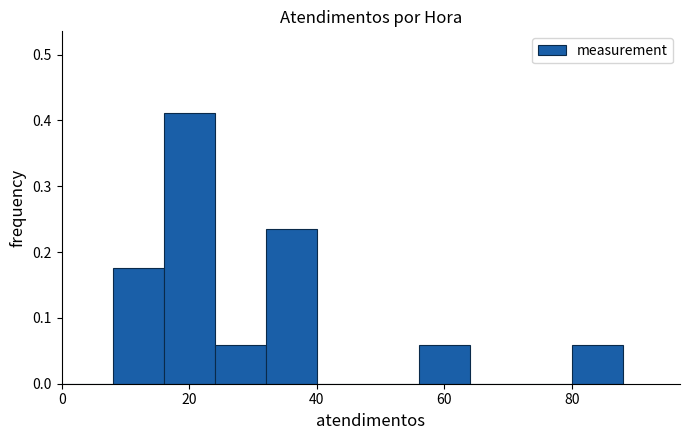

Reading left to right, transcribe this chart: for each bar, give the range it covers on the x-axis and its height. The values are not printed on the chart, so give them approximately, as read against the axis.

0 to 8: 0
8 to 16: 0.18
16 to 24: 0.41
24 to 32: 0.06
32 to 40: 0.24
40 to 48: 0
48 to 56: 0
56 to 64: 0.06
64 to 72: 0
72 to 80: 0
80 to 88: 0.06